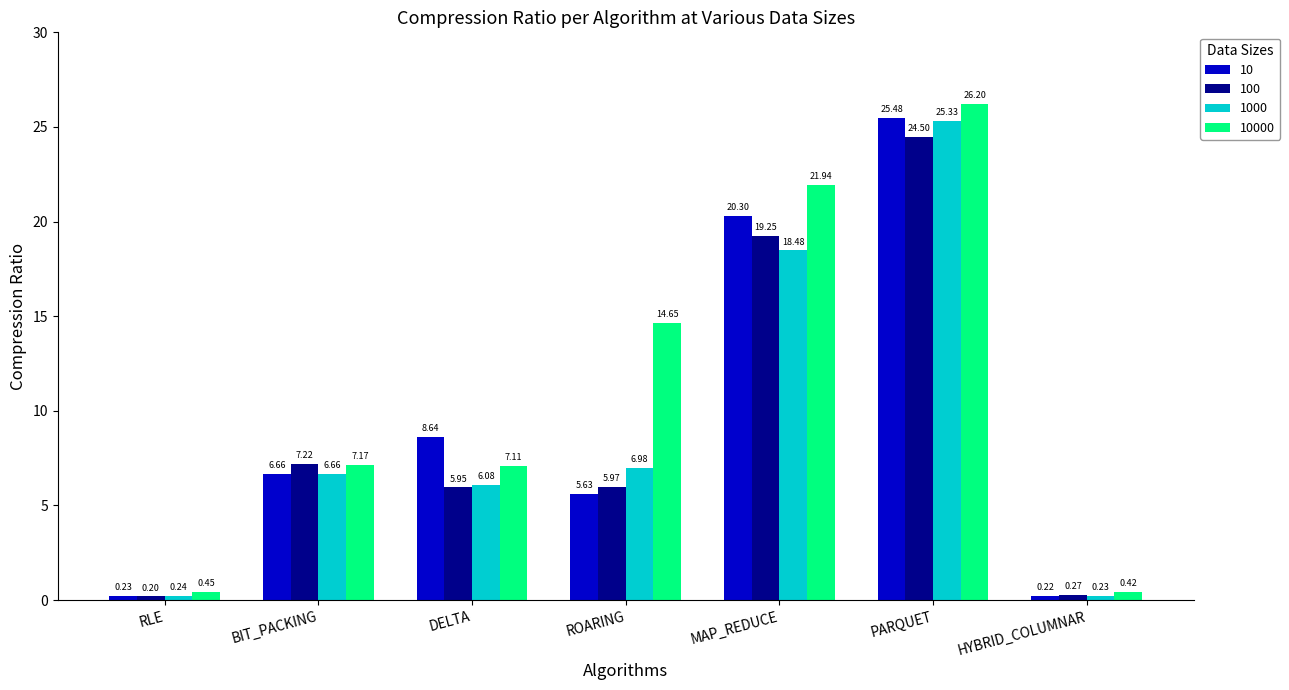

What is the label of the 2nd bar from the right?

PARQUET